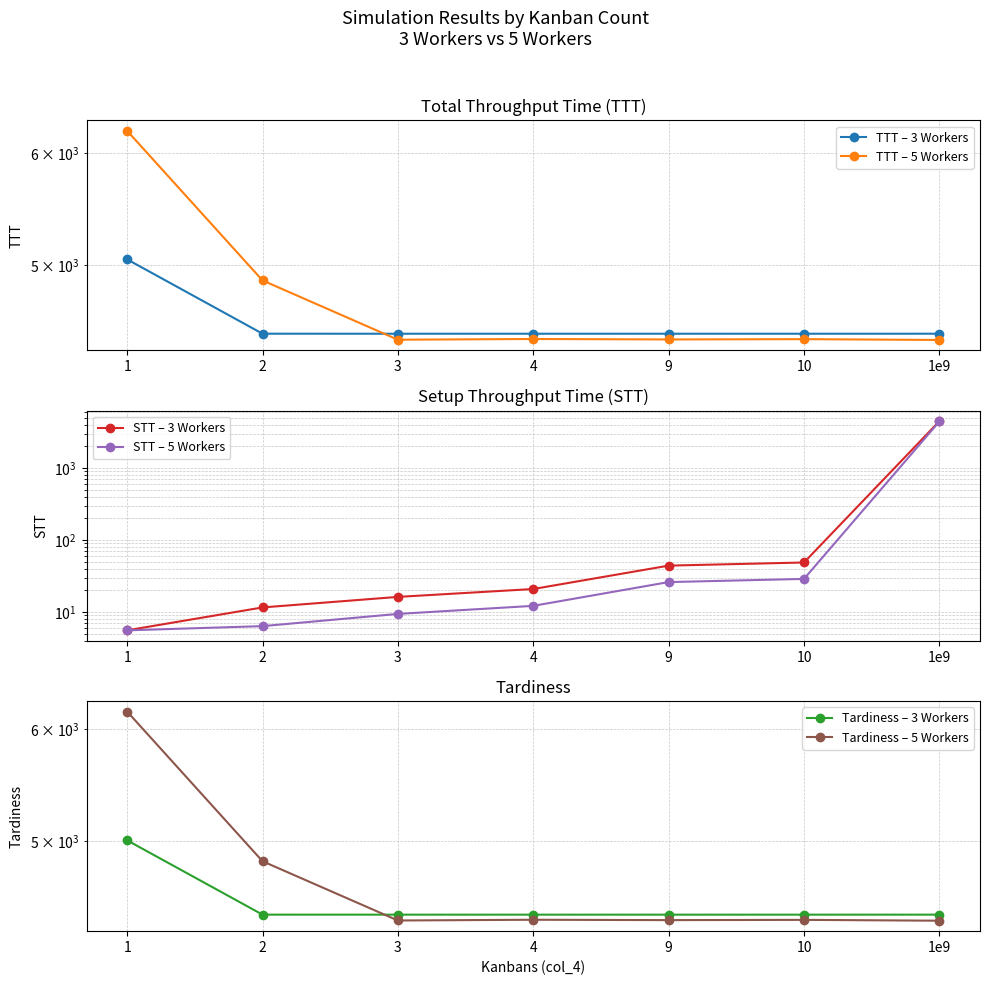

What is the approximate value of Tardiness – 5 Workers at 3?

4389.4